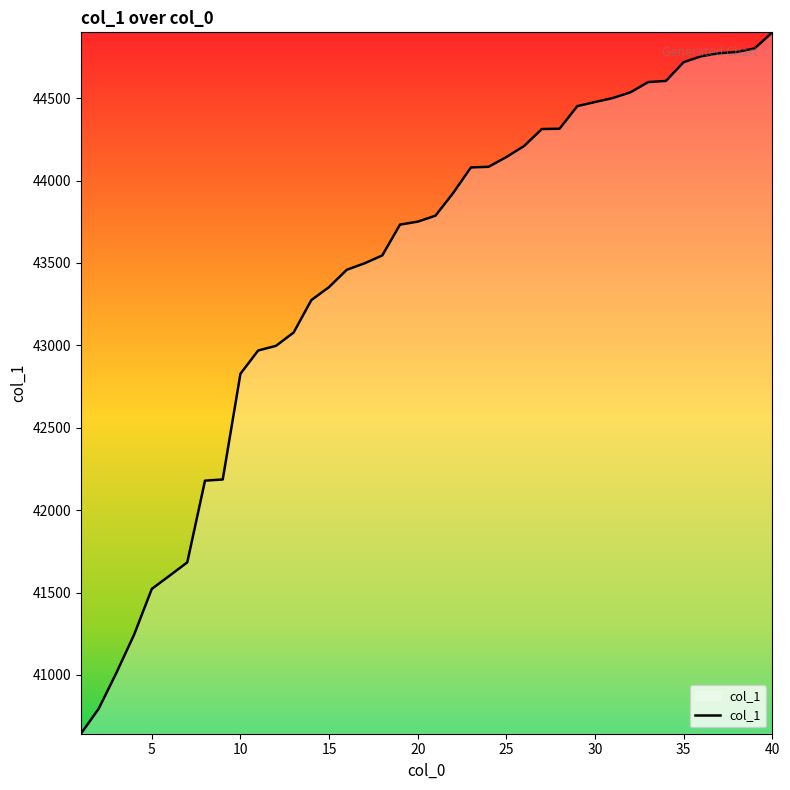

What is the smallest value displayed?

40643